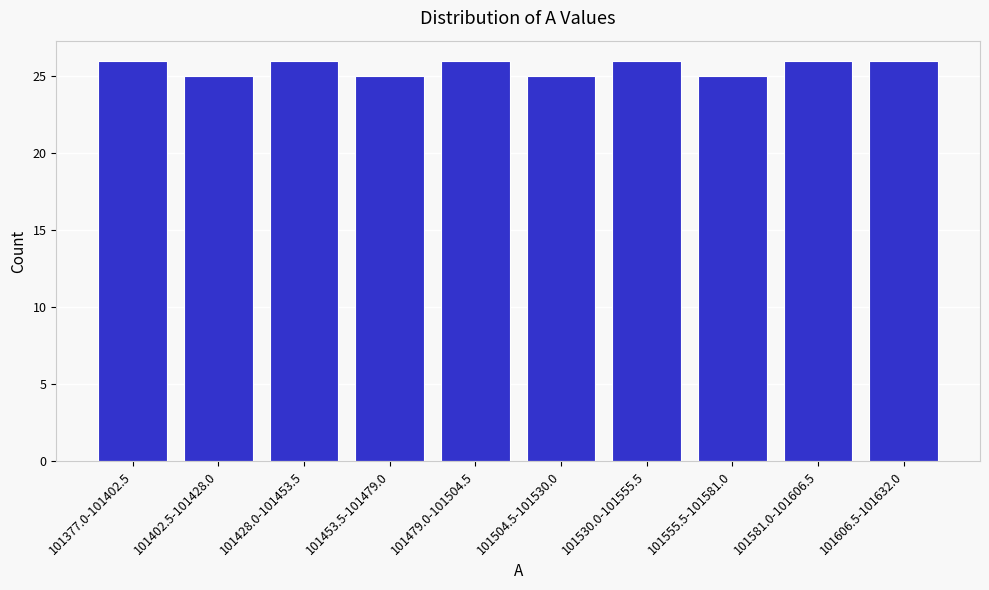

Reading right to left, transcribe all the data shown in this chart.

101606.5-101632.0=26	101581.0-101606.5=26	101555.5-101581.0=25	101530.0-101555.5=26	101504.5-101530.0=25	101479.0-101504.5=26	101453.5-101479.0=25	101428.0-101453.5=26	101402.5-101428.0=25	101377.0-101402.5=26